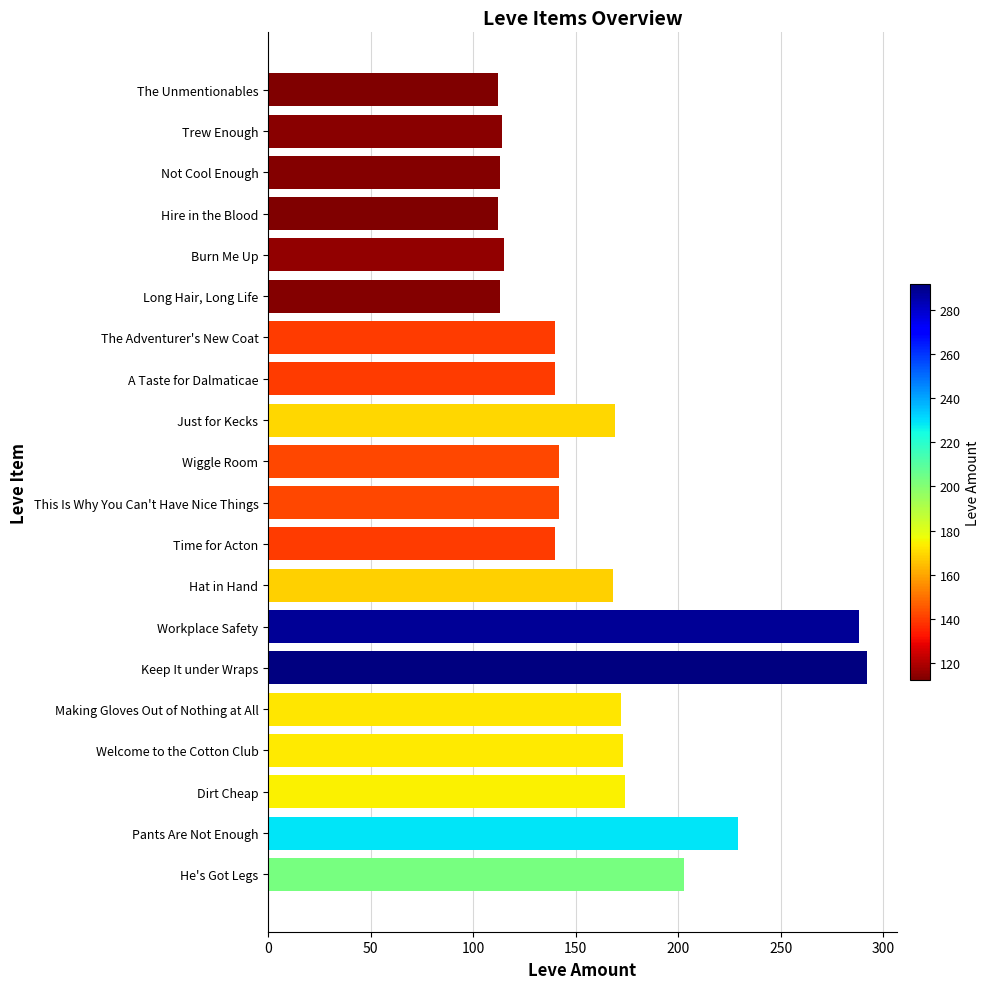

What is the ratio of the value at He's Got Legs to the value at Keep It under Wraps?

0.7